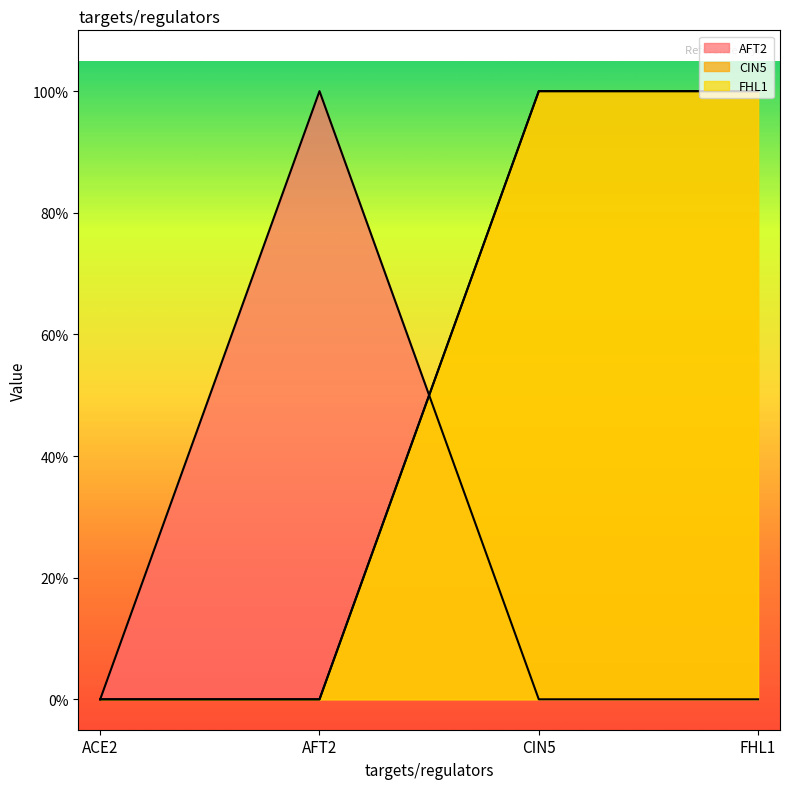

True or false: FHL1 has a value of 0 at AFT2.

True